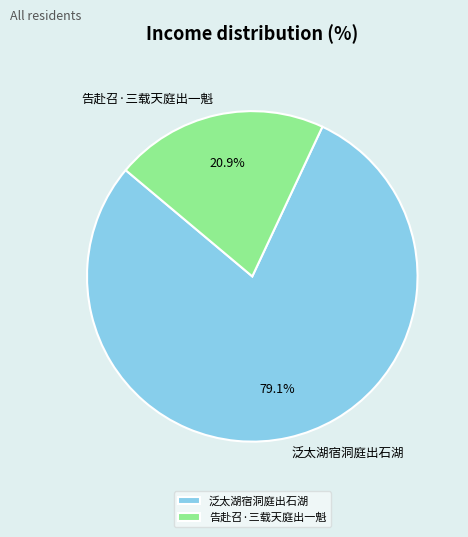

To the nearest percent, what is the difference between the 泛太湖宿洞庭出石湖 and 告赴召·三载天庭出一魁 slice percentages?

58%